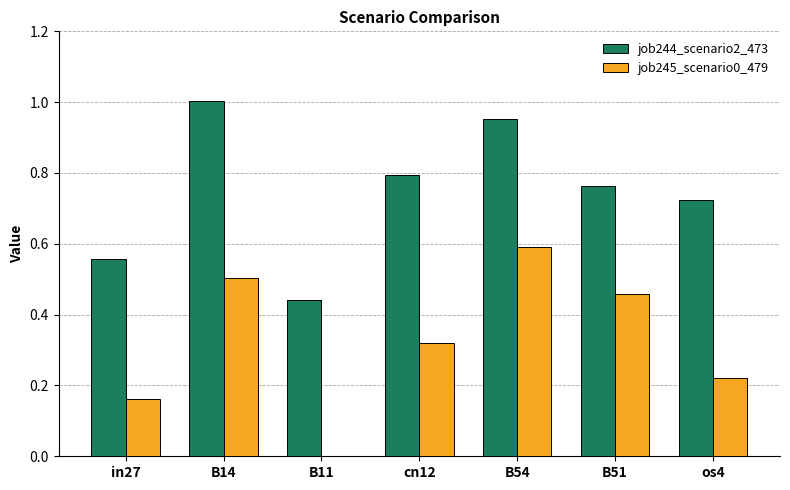

The job245_scenario0_479 series shows 0.4 at os4. True or false?

False